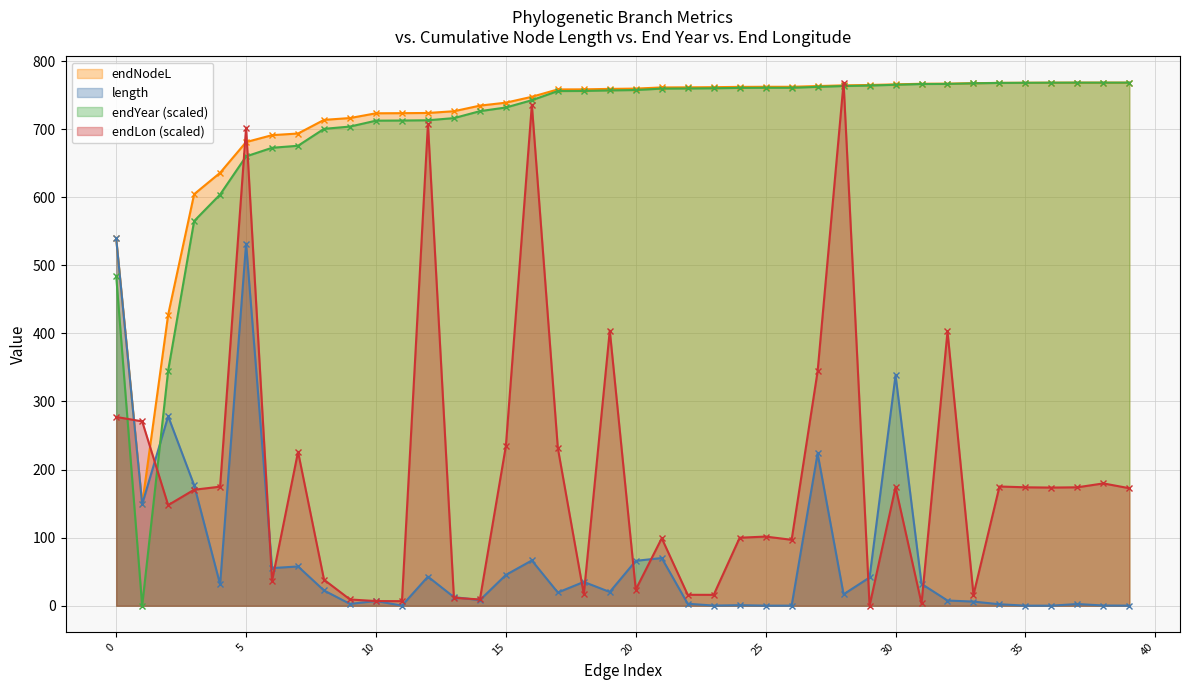

True or false: endNodeL has a value of 287.6 at 35.

False